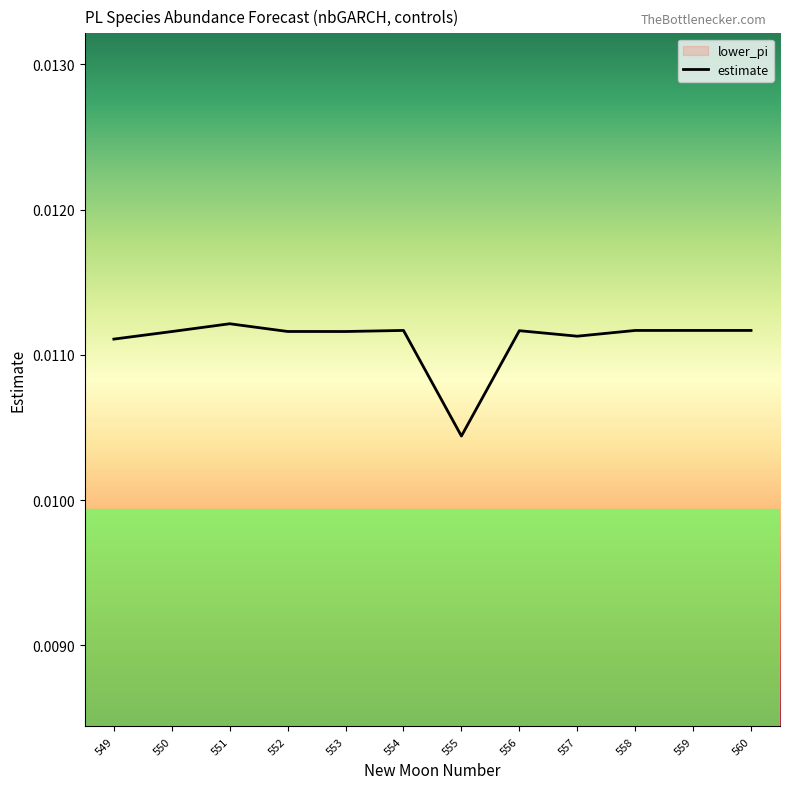

How many interior local peaks (higher than both neighbors) does the data have?

3